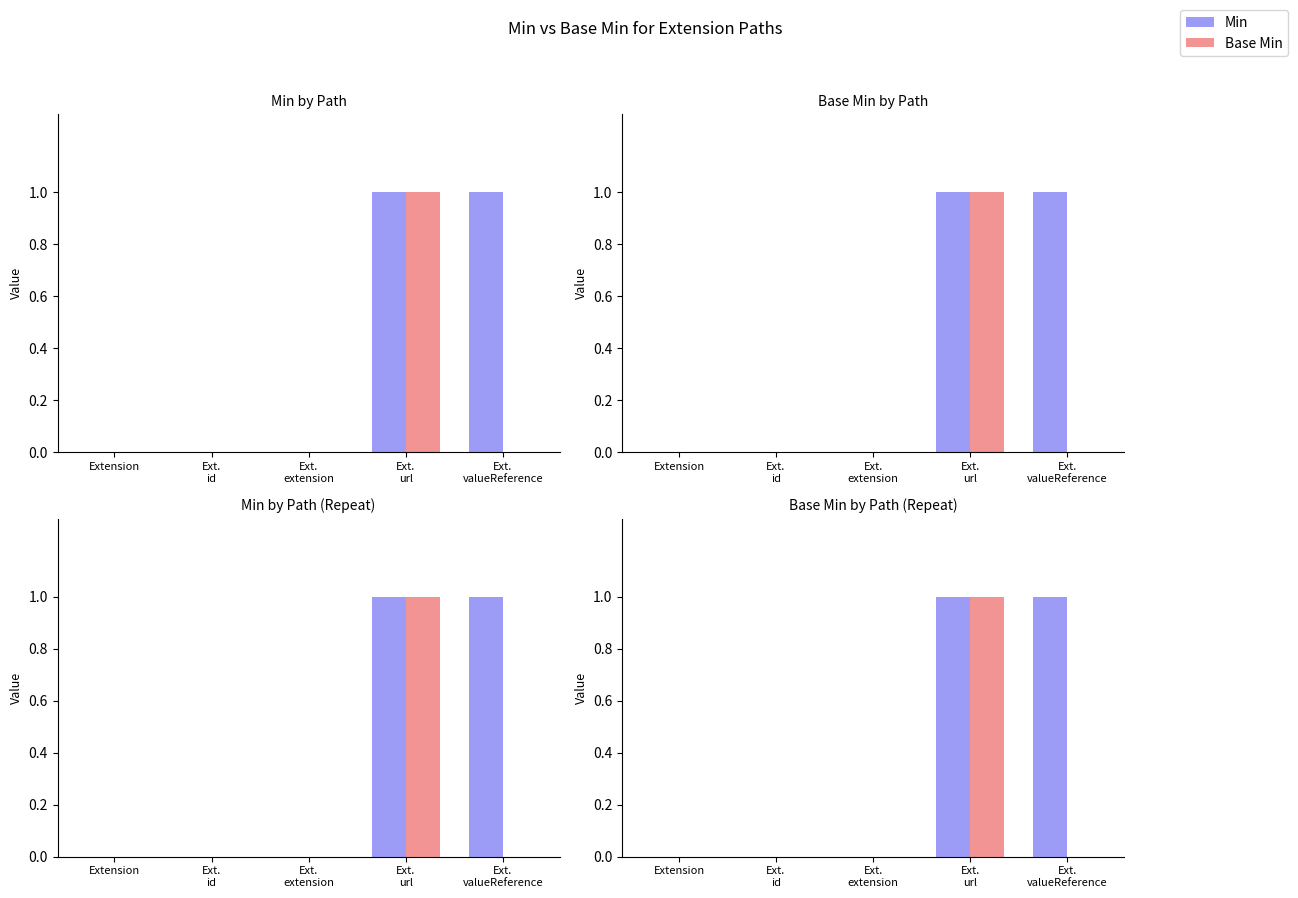

Reading right to left, what are all the values shown in this chart?

Min: 1	1	0	0	0
Base Min: 0	1	0	0	0